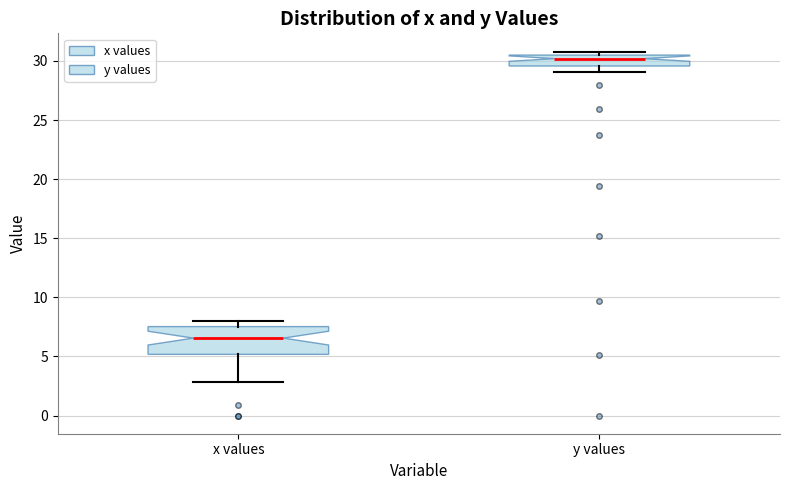

Which box has the lowest median line?

x values